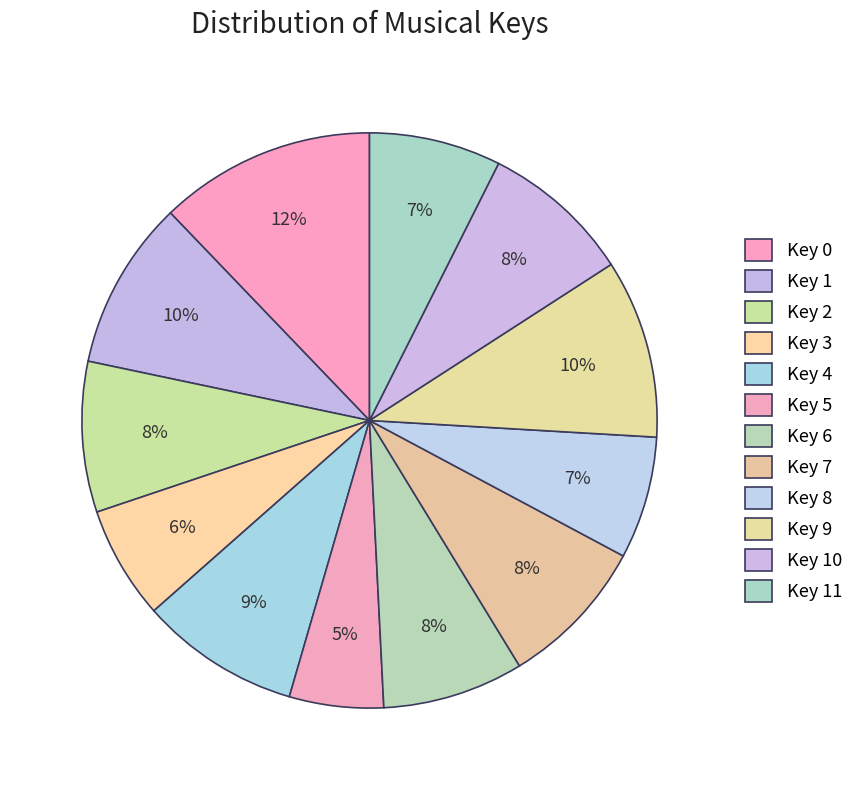

How many segments does this pie chart have?

12